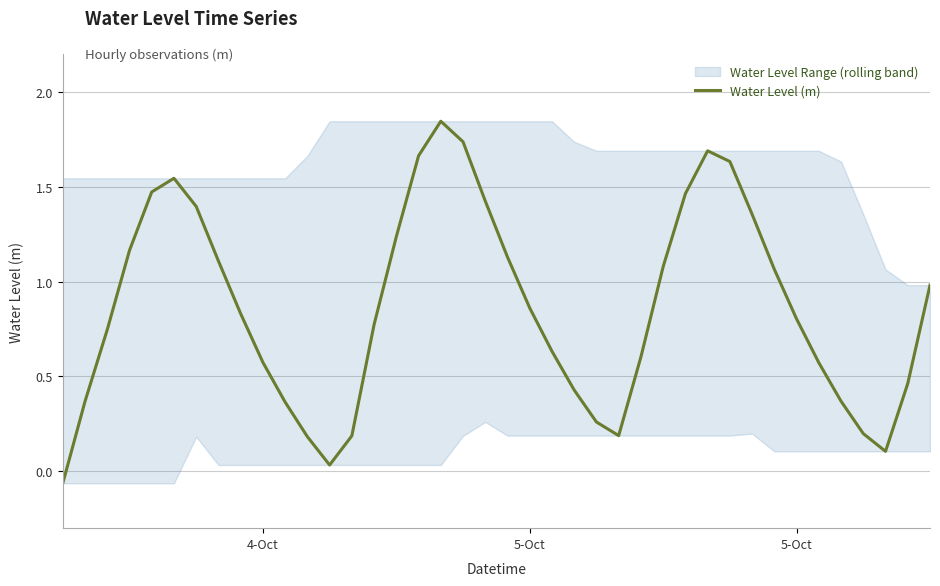

How many interior local peaks (higher than both neighbors) does the data have?

3